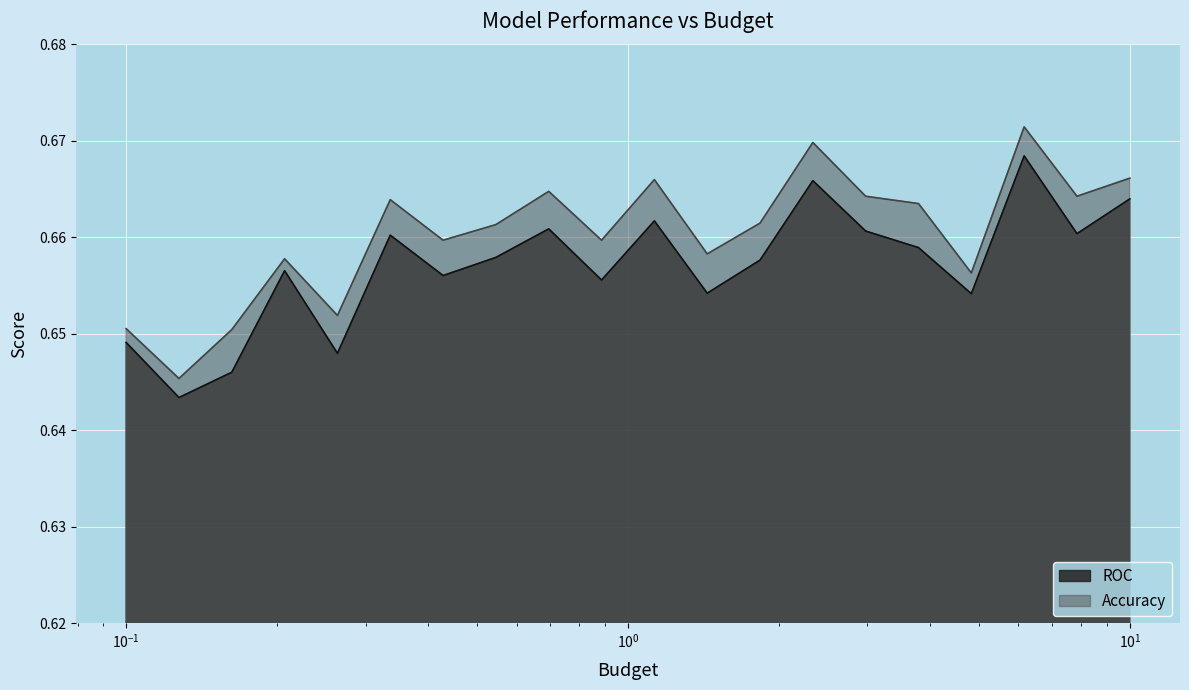

Is the value of ROC at 2.9763514416313175 greater than the value of Accuracy at 0.16237767391887217?

Yes